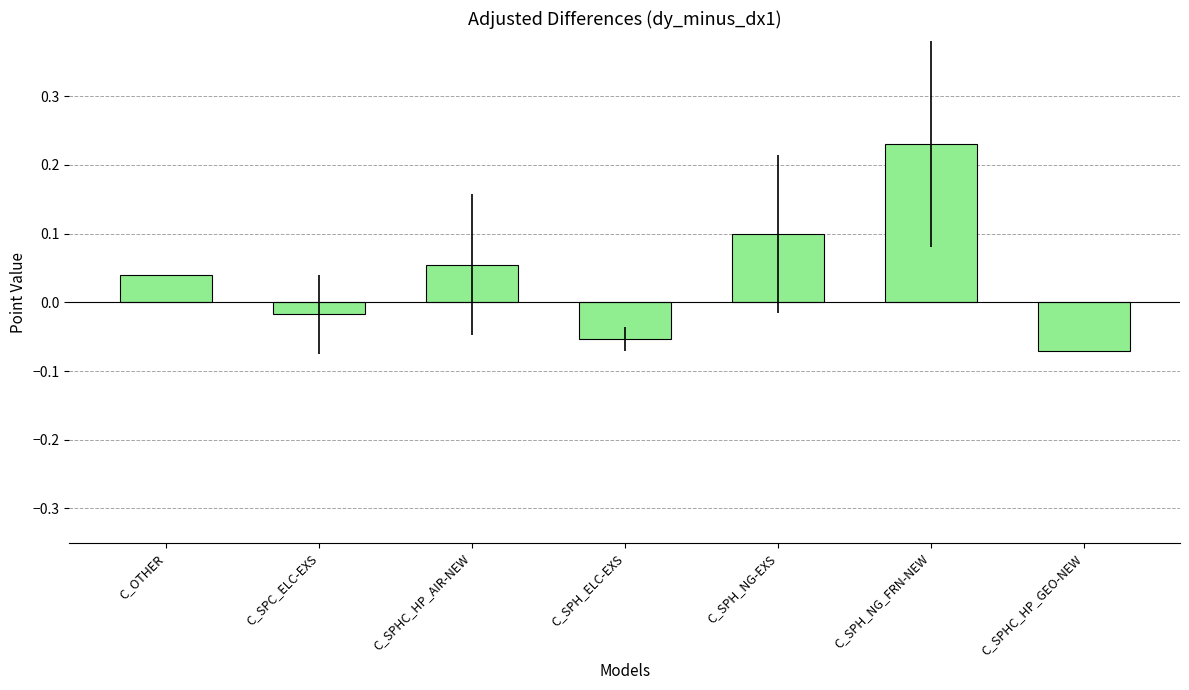

What is the label of the 6th bar from the right?

C_SPC_ELC-EXS